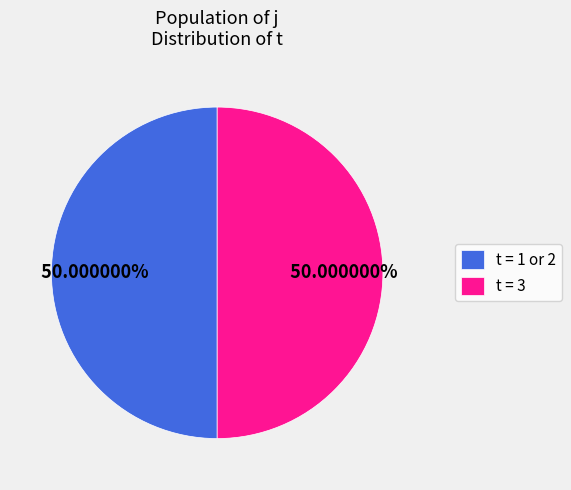

Approximately how many times larger is the value at t = 3 compared to t = 1 or 2?

1.0